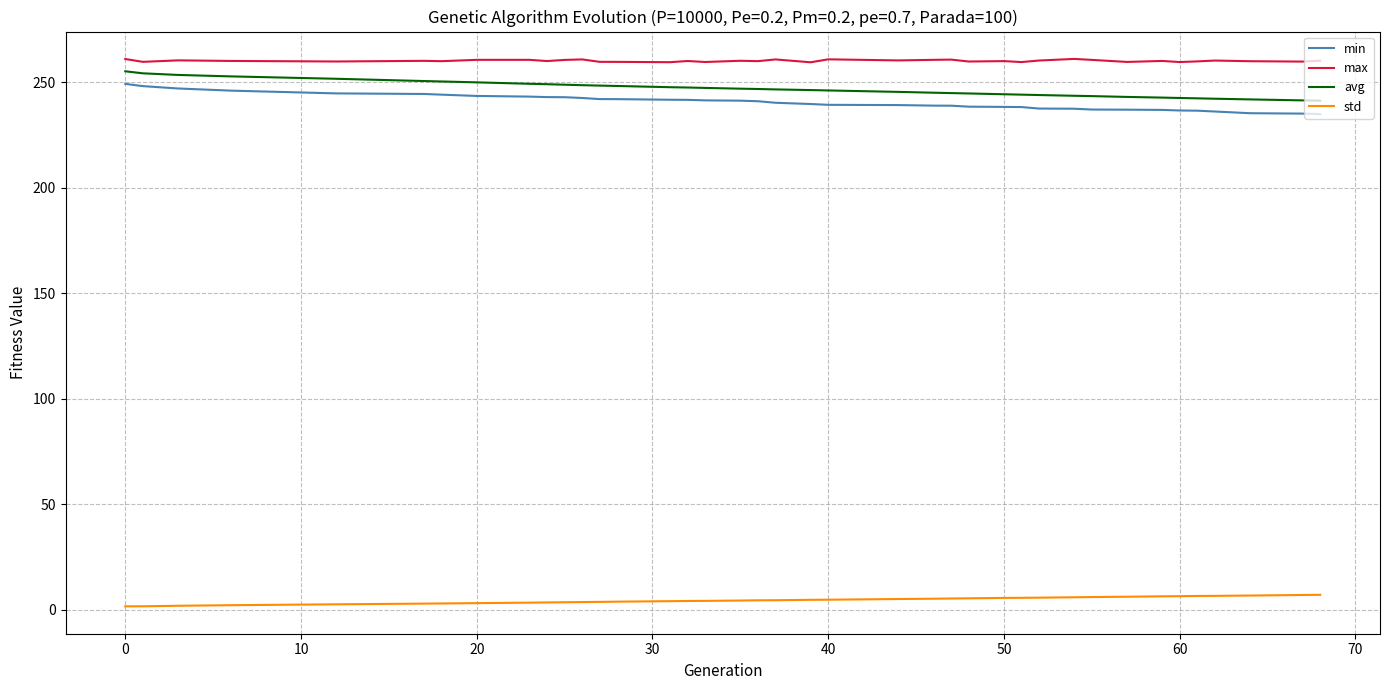

What are all the series names shown in the legend?

min, max, avg, std